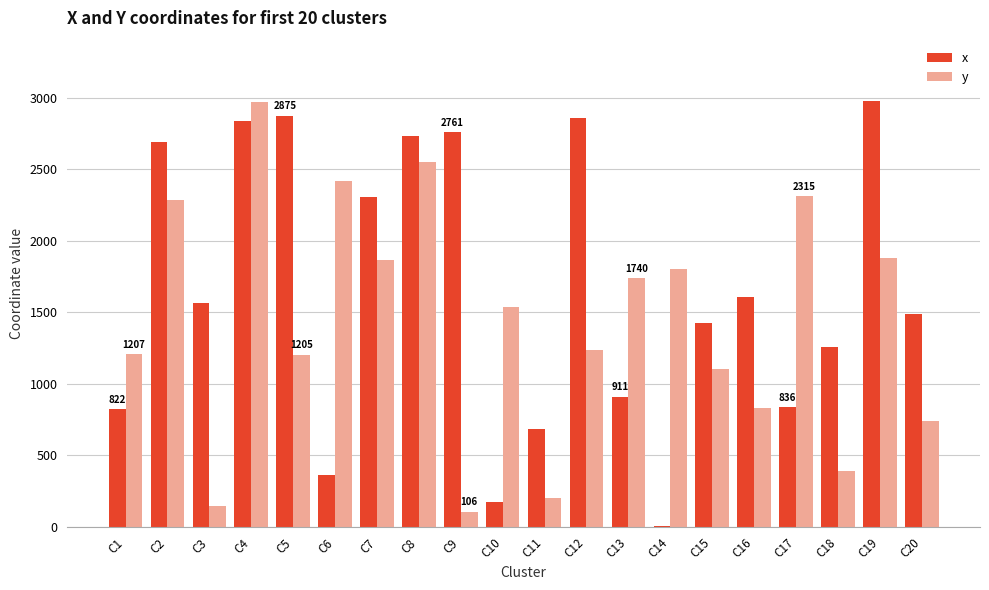

What is the total value across all series at C7?

4170